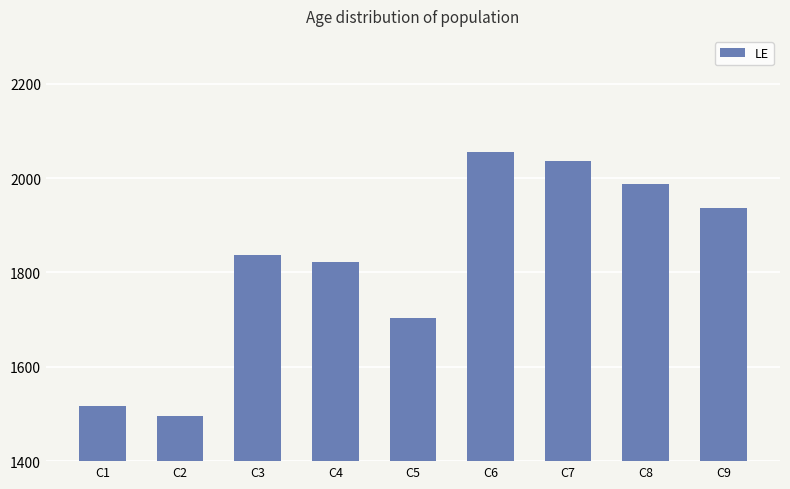

What is the sum of all values?

16390